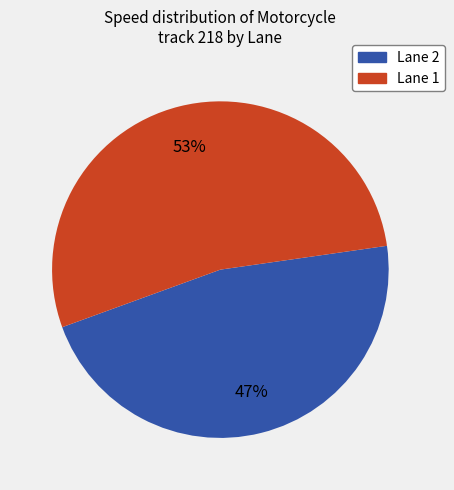

To the nearest percent, what percentage of the pie is Lane 1?

53%